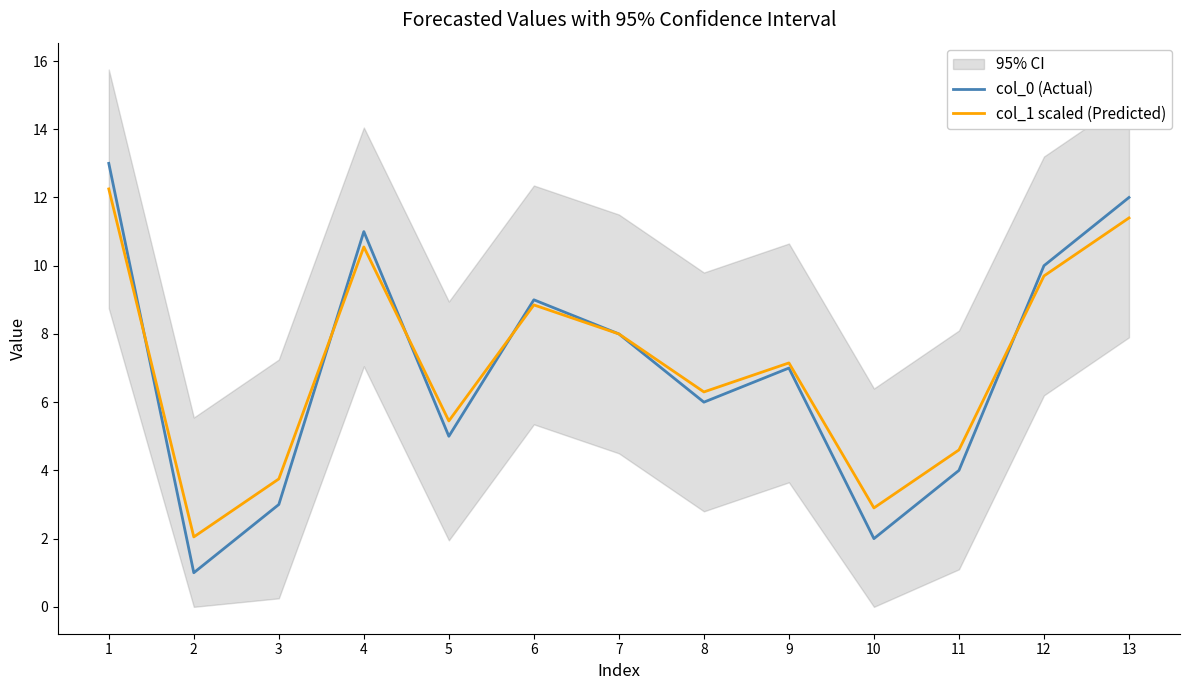

List the labels in order of col_0 (Actual) value, smallest first.

2, 10, 3, 11, 5, 8, 9, 7, 6, 12, 4, 13, 1